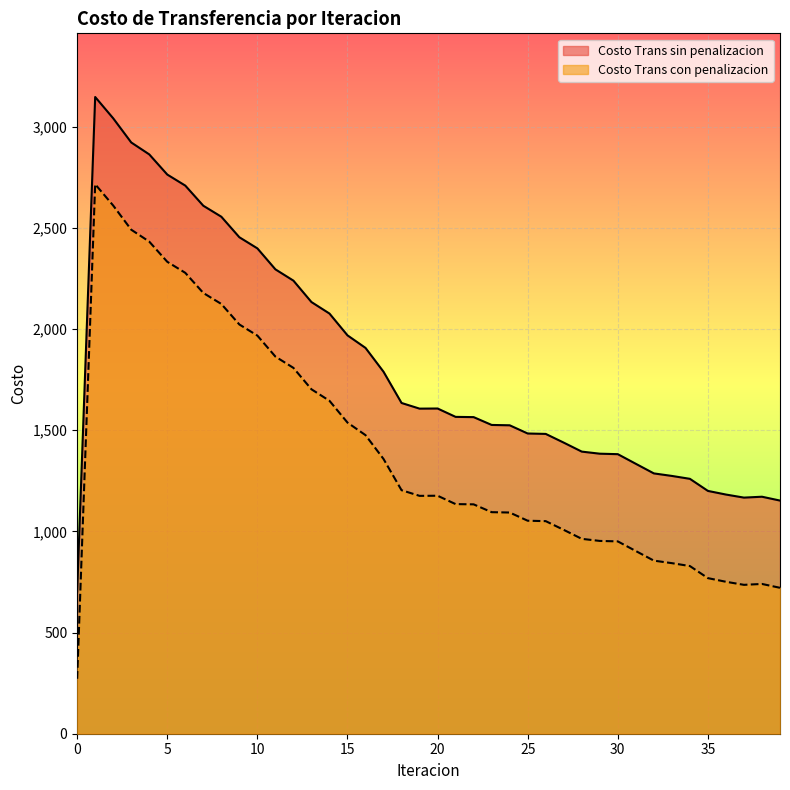

True or false: Costo Trans con penalizacion has a value of 2789.9 at 12.

False